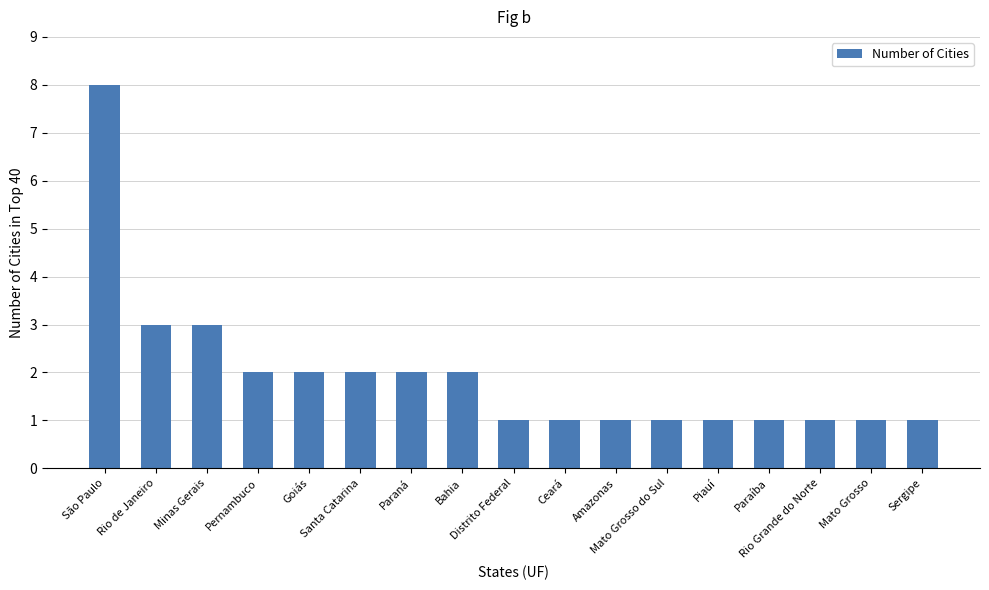

What is the maximum value shown in the chart?

8